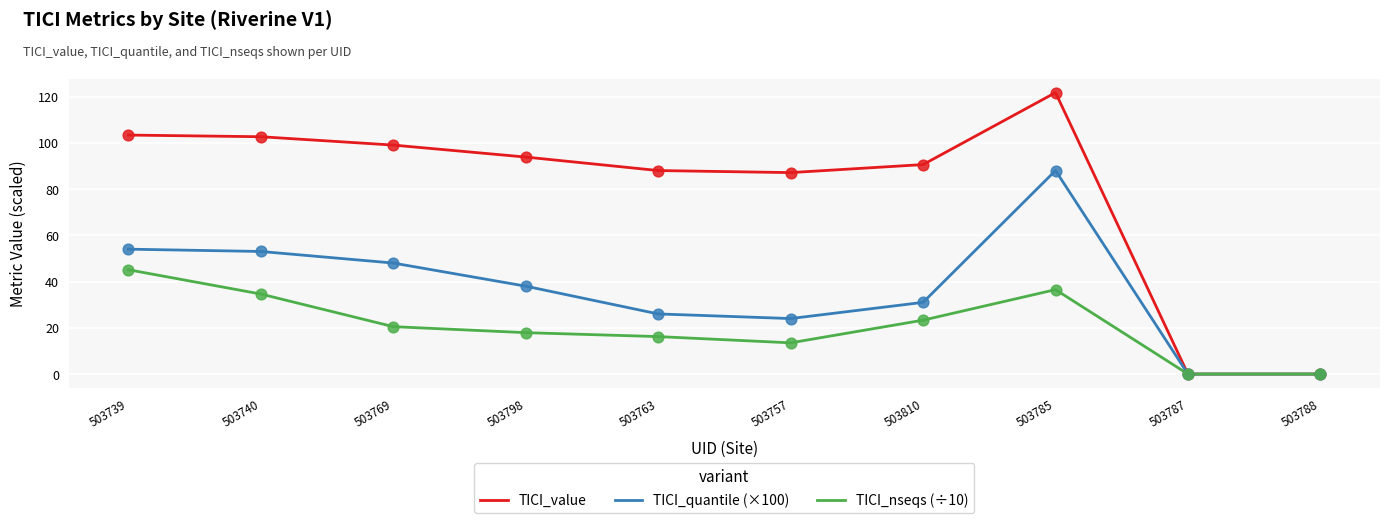

Which series has the largest total across all categories?

TICI_value